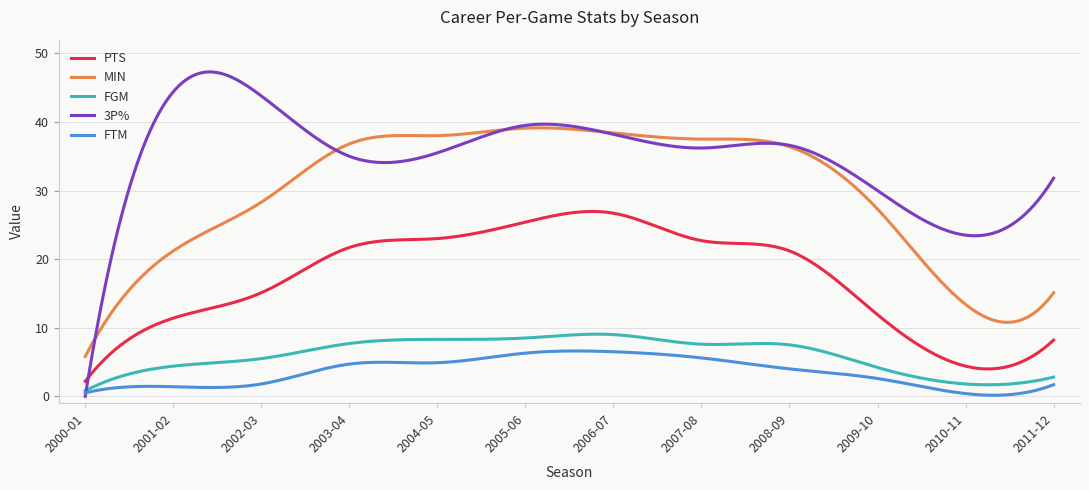

After their last crossing, which series has the higher values: MIN or 3P%?

3P%